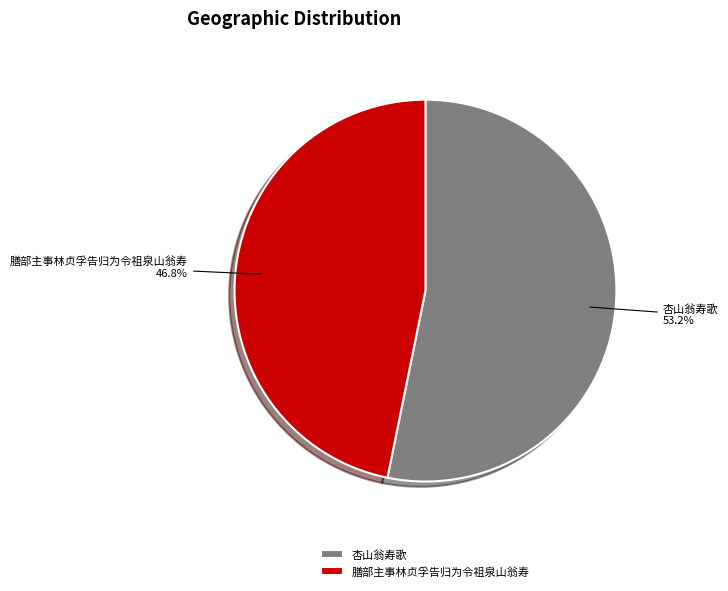

Which slice is the largest?

杏山翁寿歌